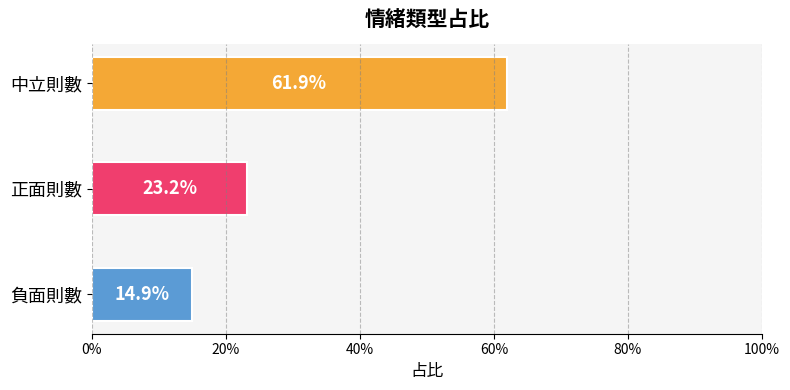

How many distinct data groups are displayed?

1